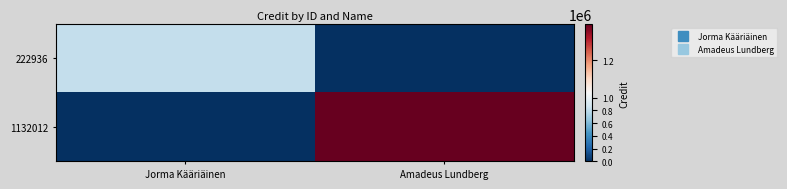

Which series has the largest total across all categories?

1132012